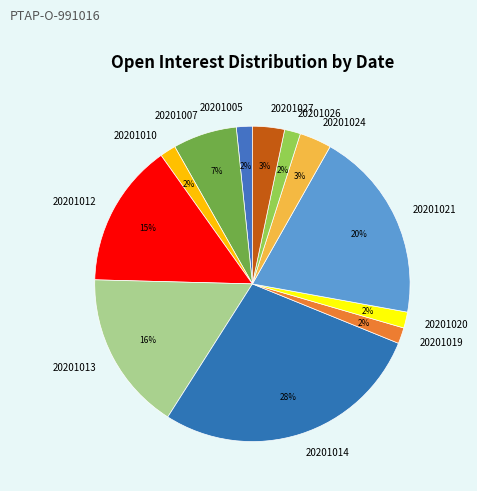

Is the sum of 20201020 and 20201012 greater than half?

No